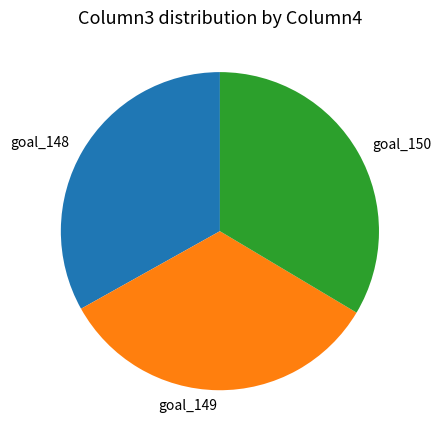

Approximately how many times larger is the value at goal_148 compared to goal_150?

1.0